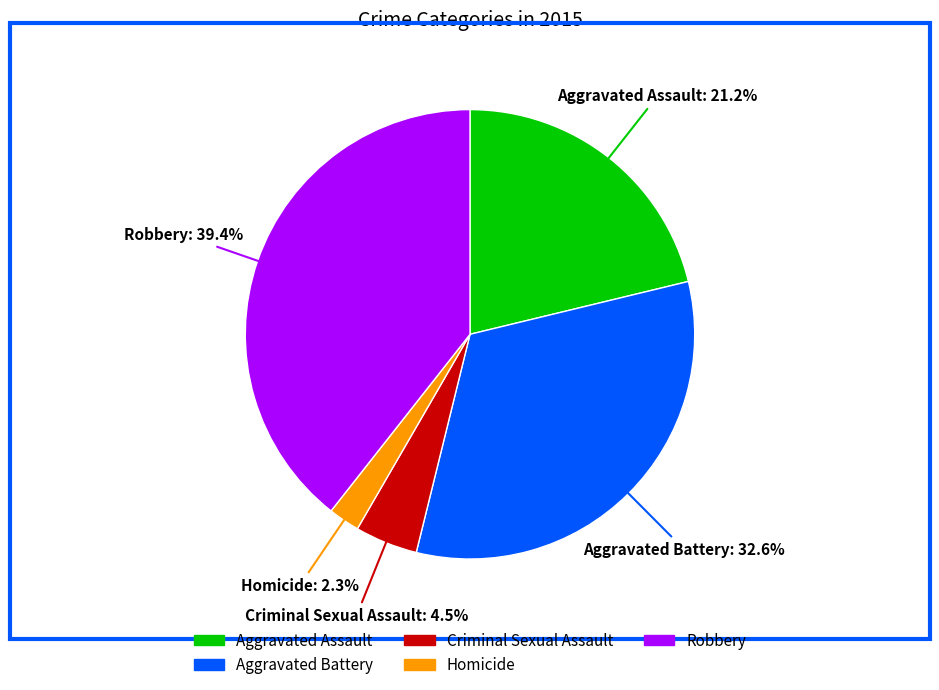

Which has a higher value, Homicide or Robbery?

Robbery